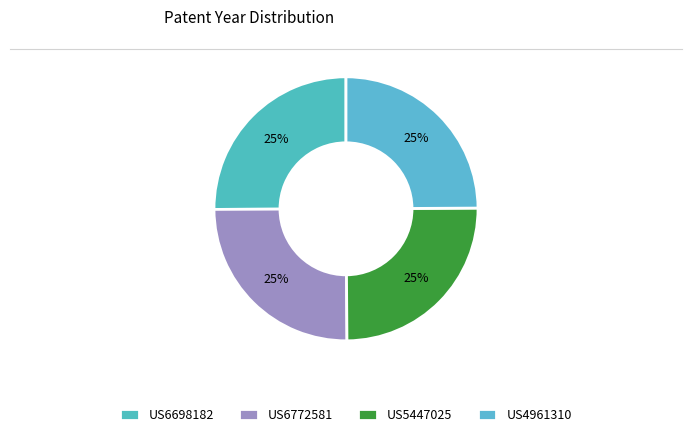

Is it true that US4961310 is 13% of the pie?

False